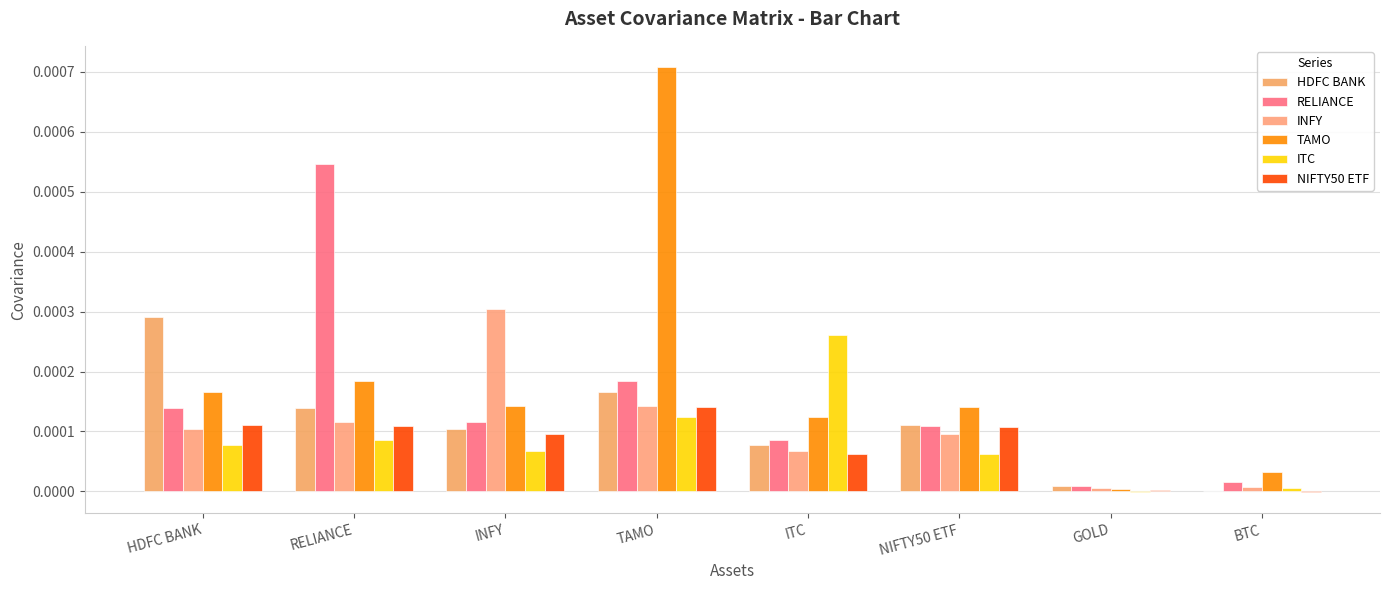

At RELIANCE, list the series in order from largest to smallest.

RELIANCE, TAMO, HDFC BANK, INFY, NIFTY50 ETF, ITC